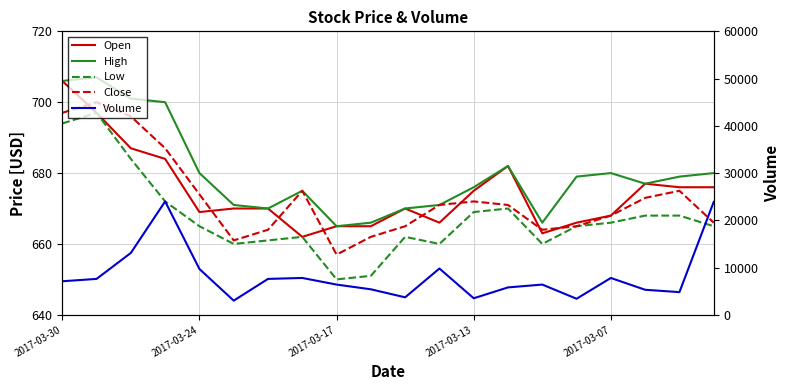

What is the total value across all series at 2017-03-13?

6192